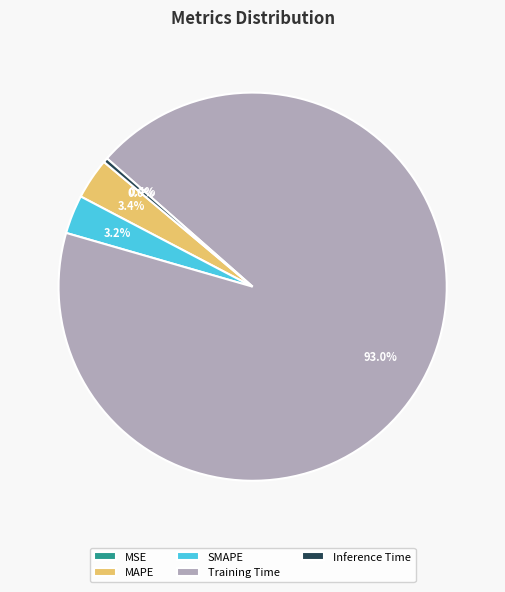

Combined, do Training Time and Inference Time account for over 50%?

Yes